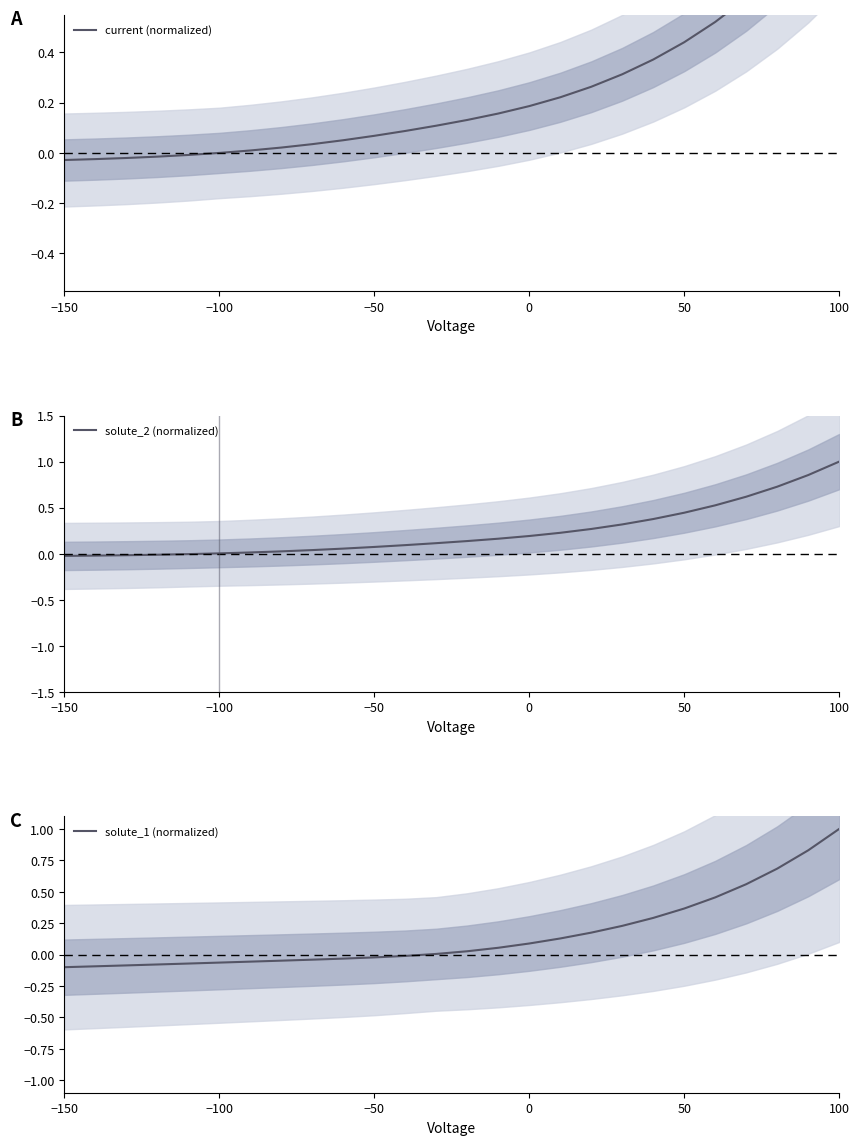

What is the value of the solute_1 (normalized) point at the 23rd from the left?

0.6